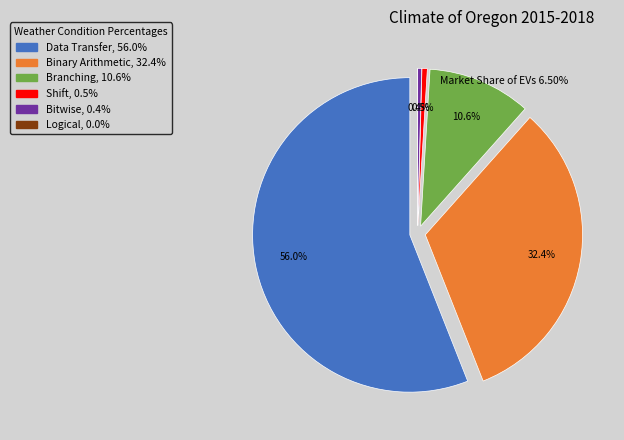

The Binary Arithmetic slice represents 38% of the pie. True or false?

False